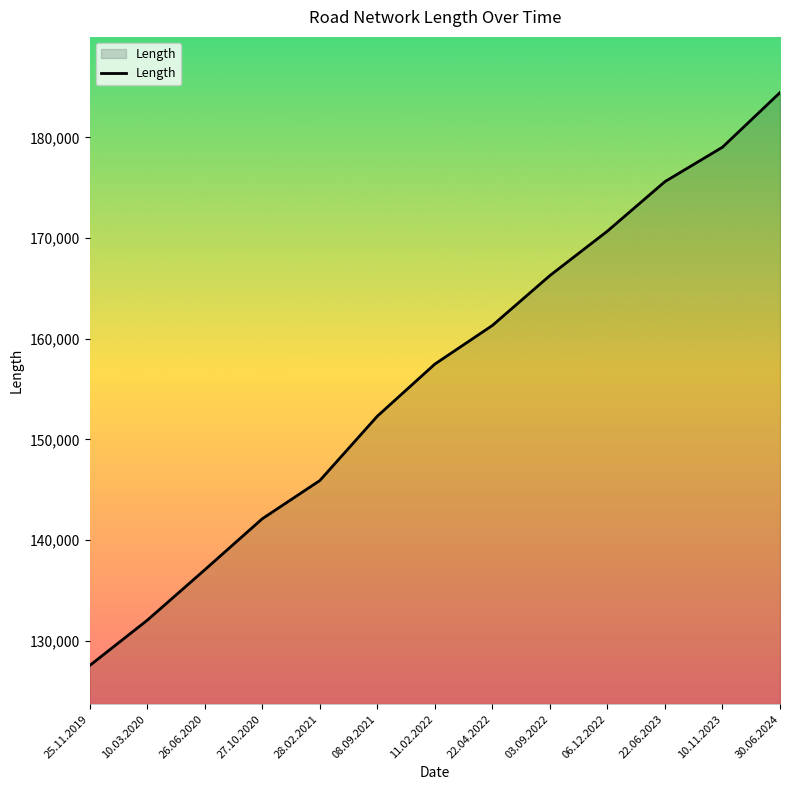

What is the maximum value shown in the chart?

184454